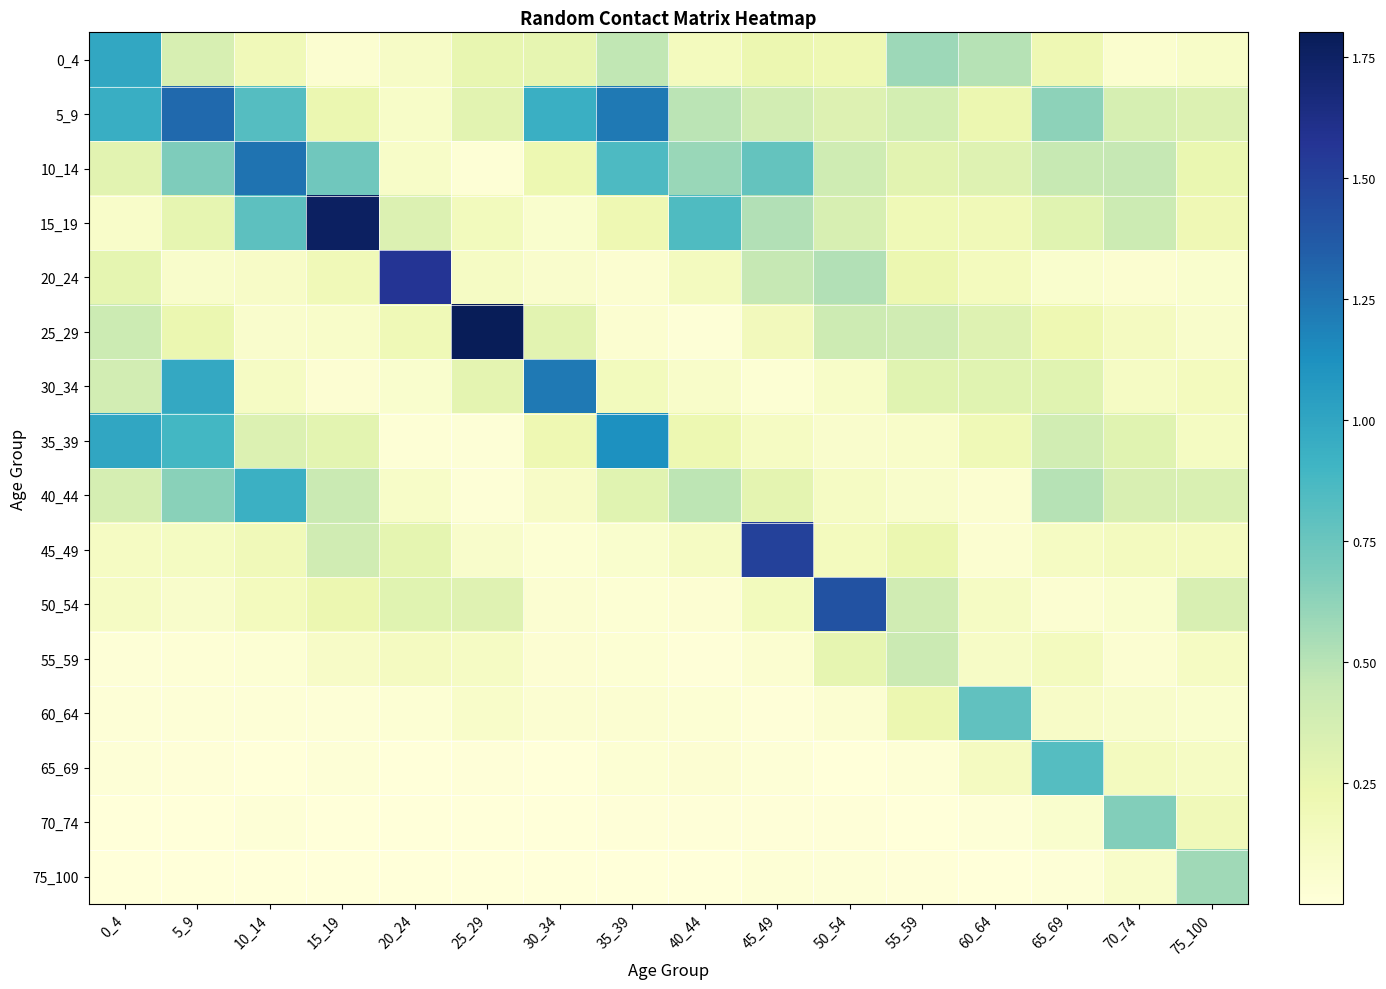

Rank the series by their maximum value, from lowest to highest.

55_59, 75_100, 70_74, 60_64, 65_69, 40_44, 0_4, 35_39, 30_34, 10_14, 5_9, 50_54, 45_49, 20_24, 15_19, 25_29